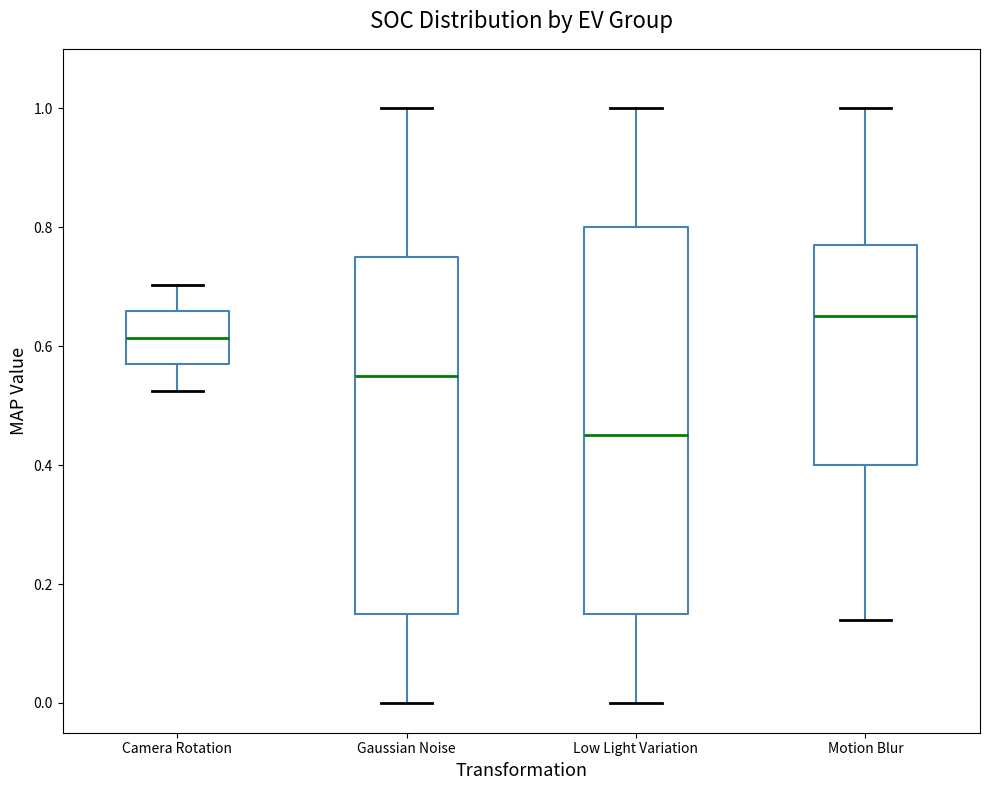

Where does the upper whisker of the box for Camera Rotation end on the y-axis? The values are not printed on the chart, so give them approximately, as read against the axis.

0.70